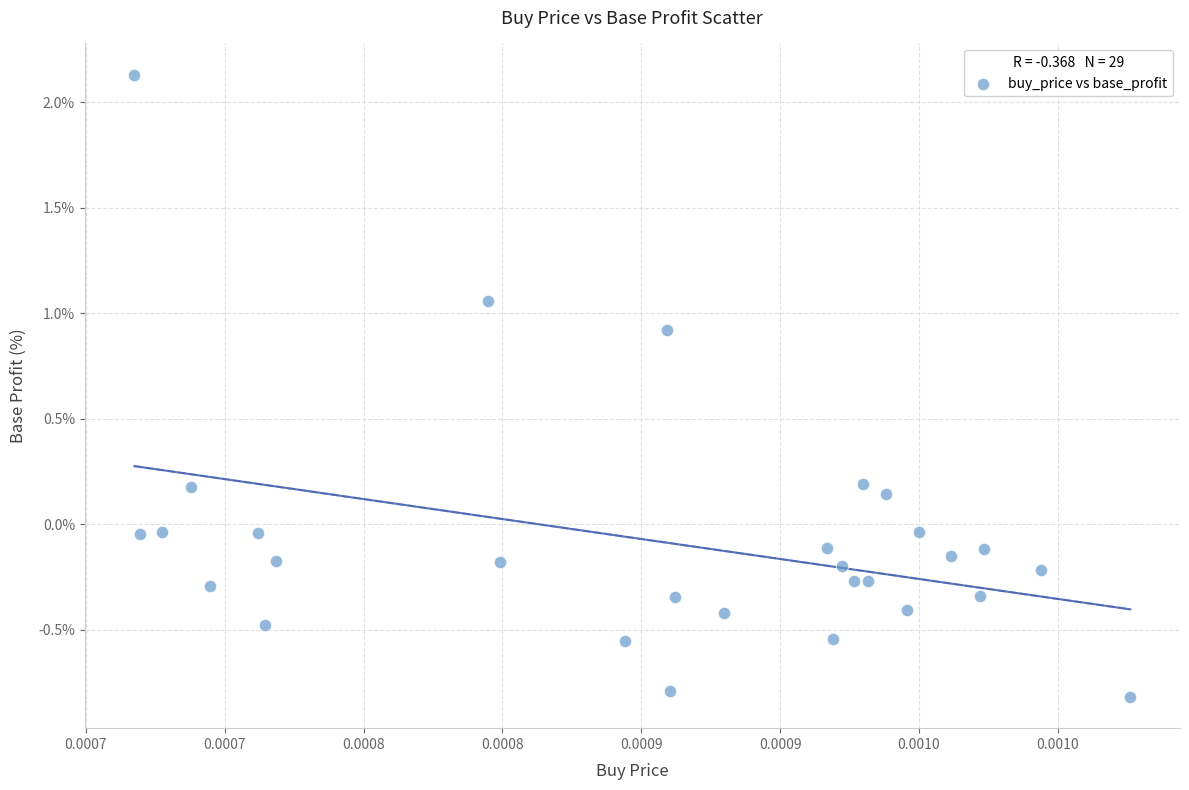

What is the range of Y values (max minus min)?

2.9